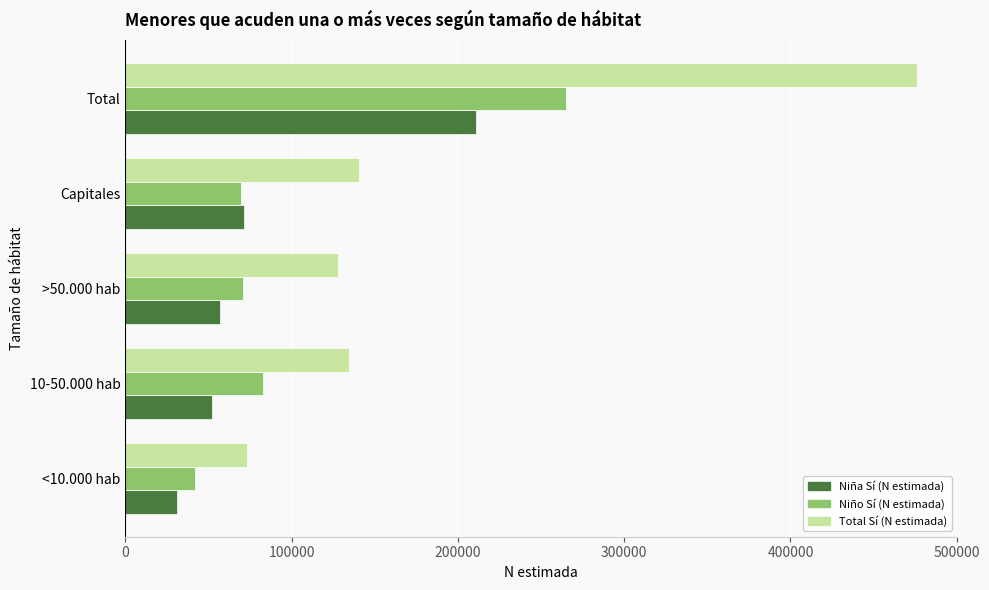

At which label is Niño Sí (N estimada) closest to 153653?

10-50.000 hab